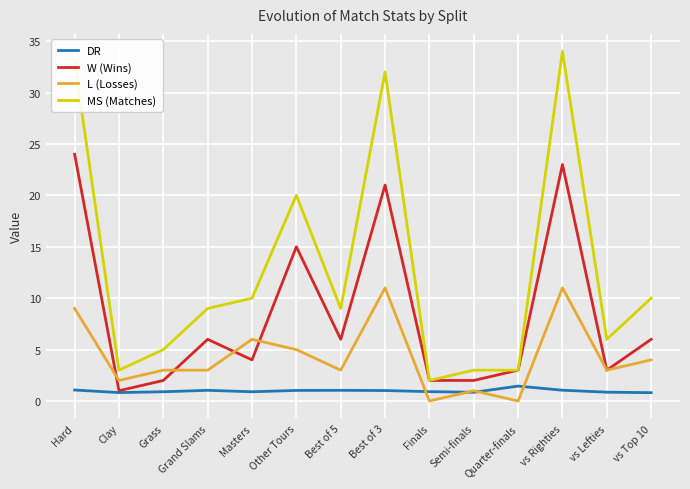

True or false: MS (Matches) and L (Losses) intersect in this chart.

False